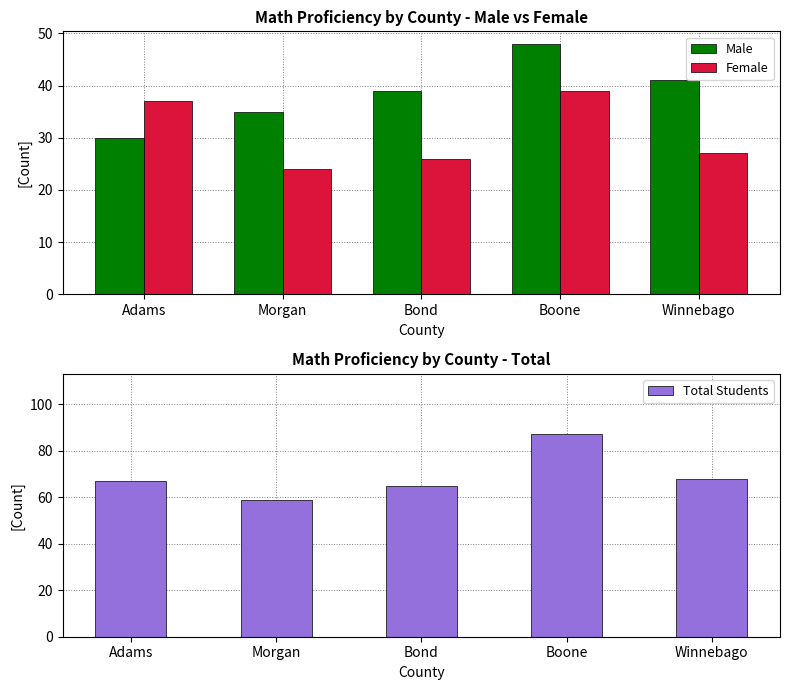

Where does the Total Students series first go above 67?

Boone